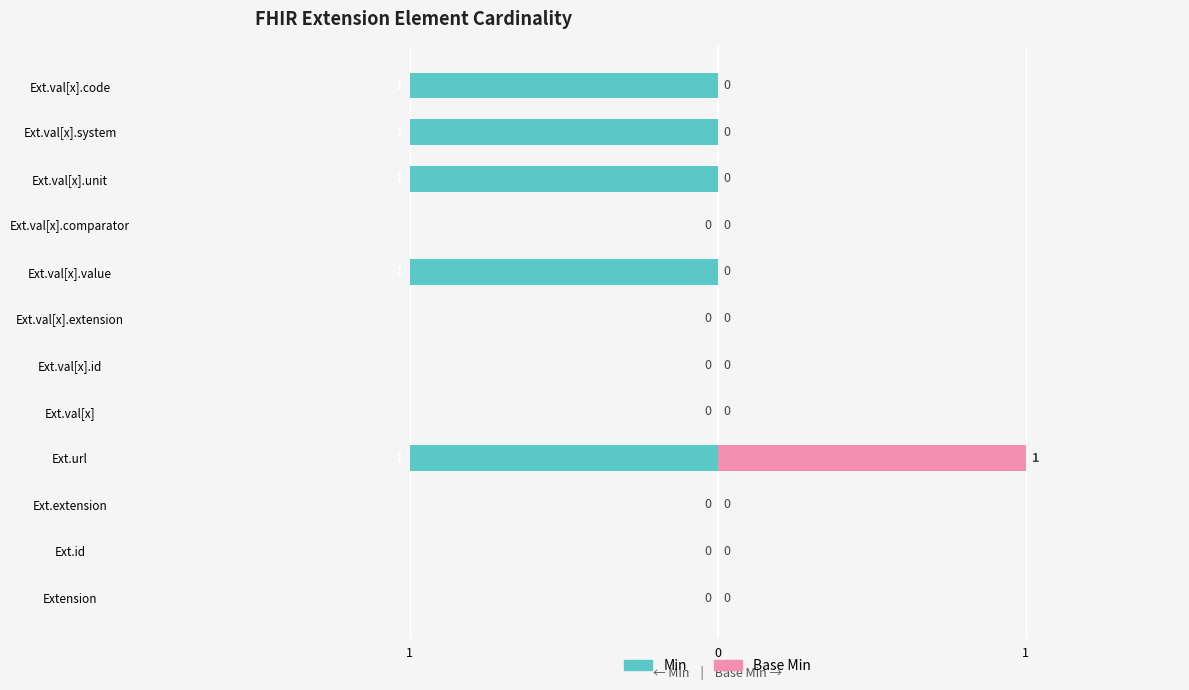

At Ext.val[x].unit, list the series in order from largest to smallest.

Base Min, Min